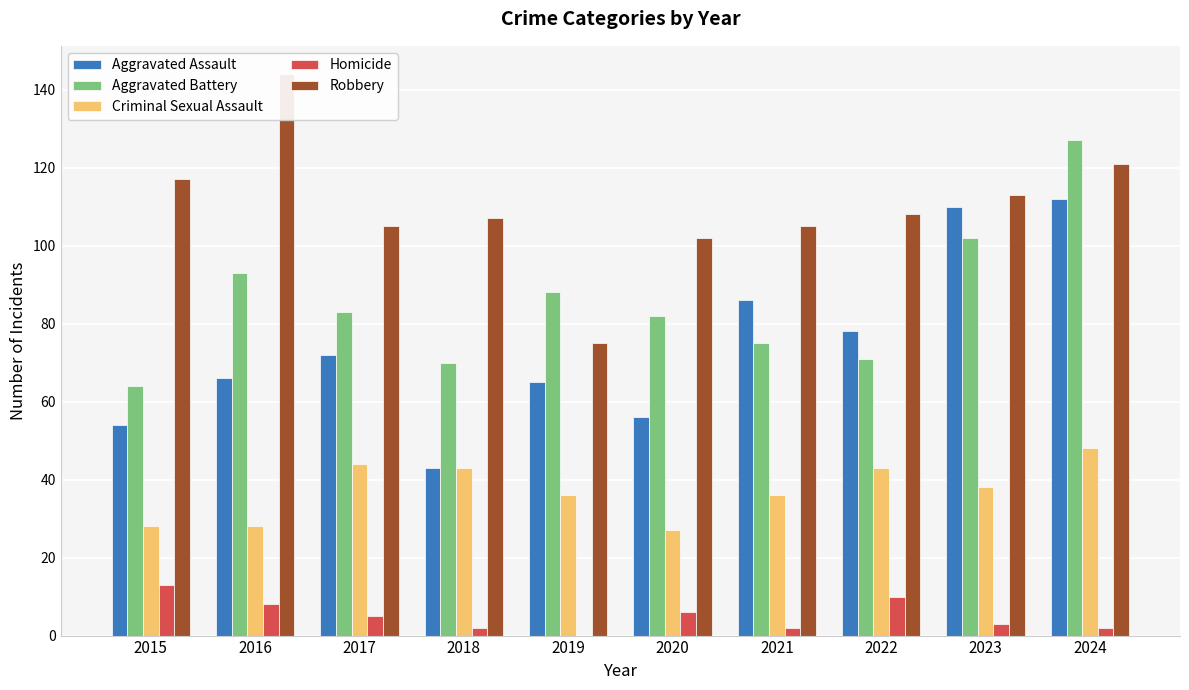

Is it true that Robbery equals 61 at 2022?

False